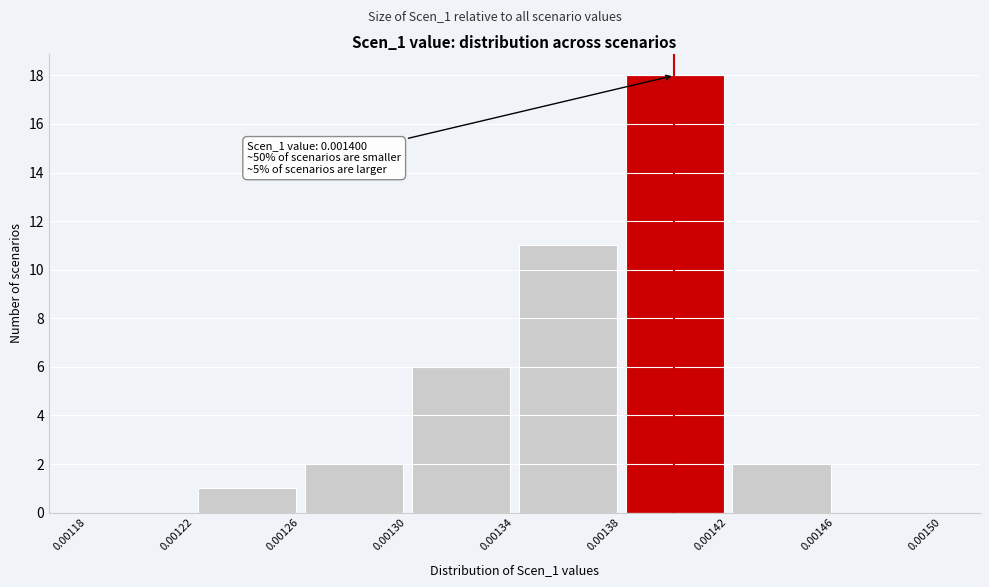

Over which range of the x-axis is the bar tallest?

0.00138 to 0.00142